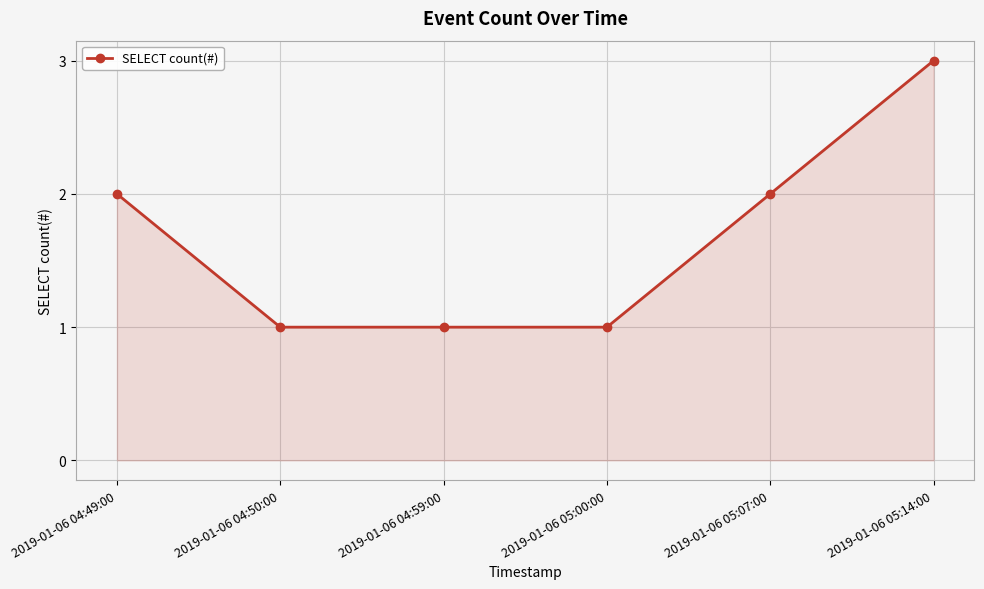

What is the smallest value displayed?

1